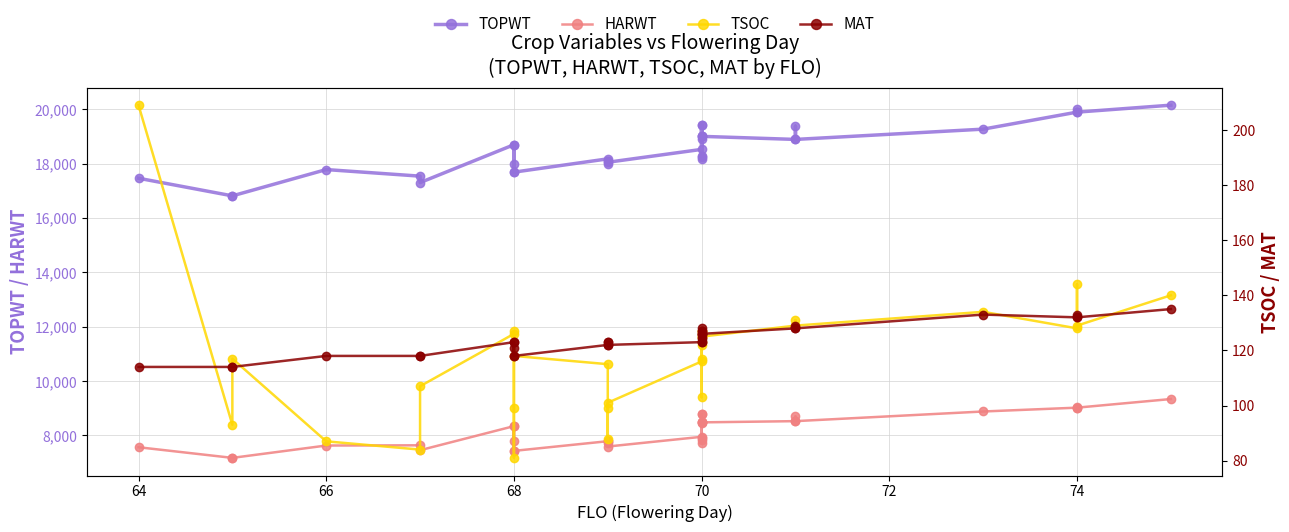

Which series has the widest spread of values?

TOPWT